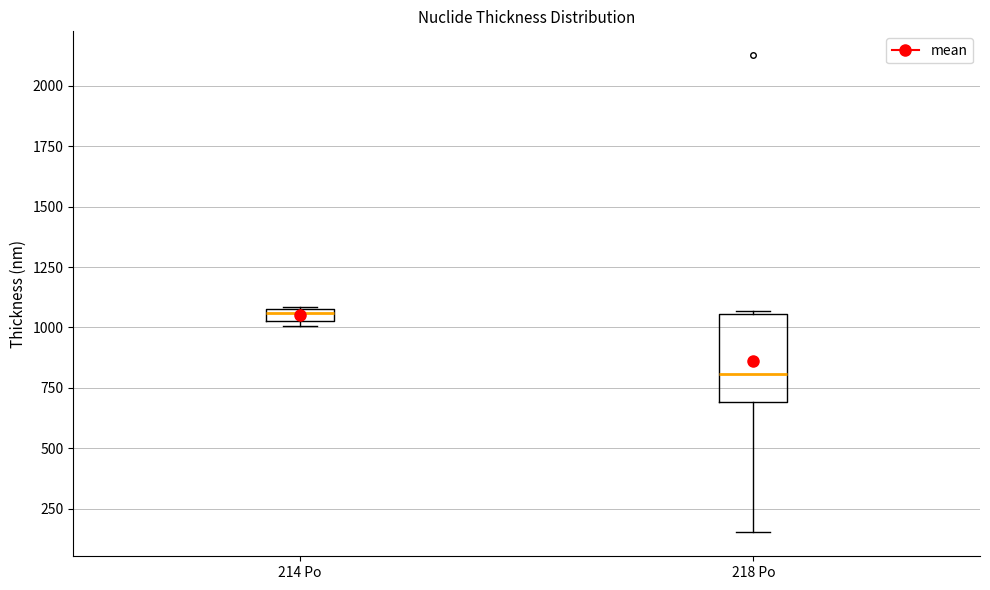

Which box has the lowest median line?

218 Po